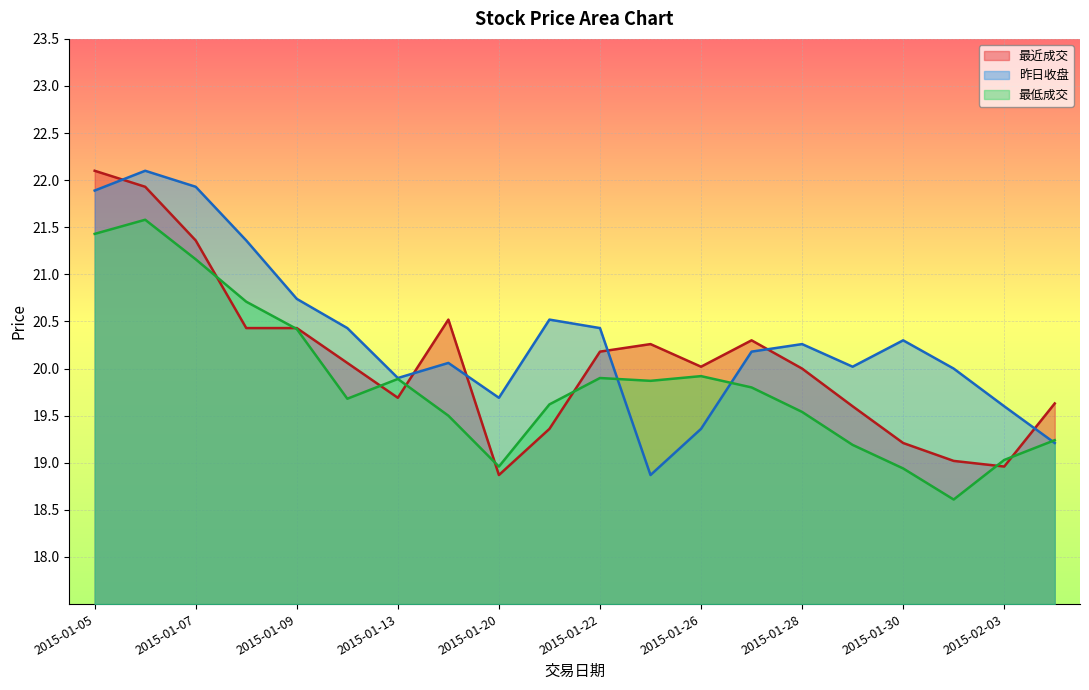

How many intersections are there between 昨日收盘 and 最近成交?

6